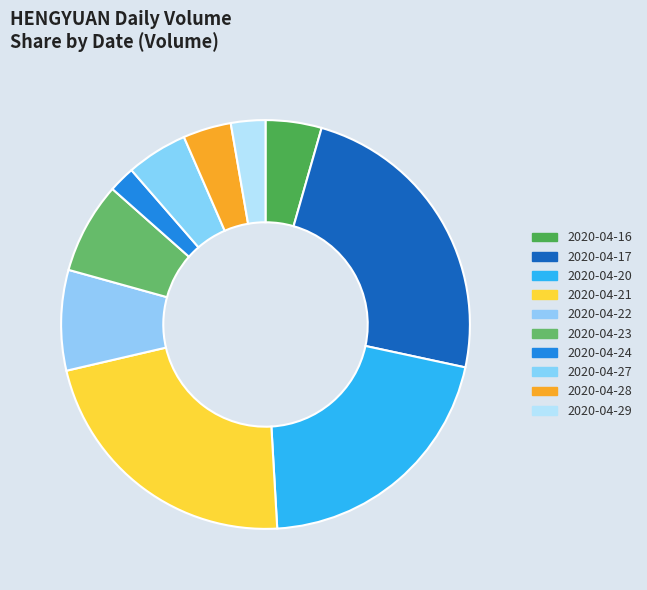

Is there any slice that represents more than half of the pie?

No